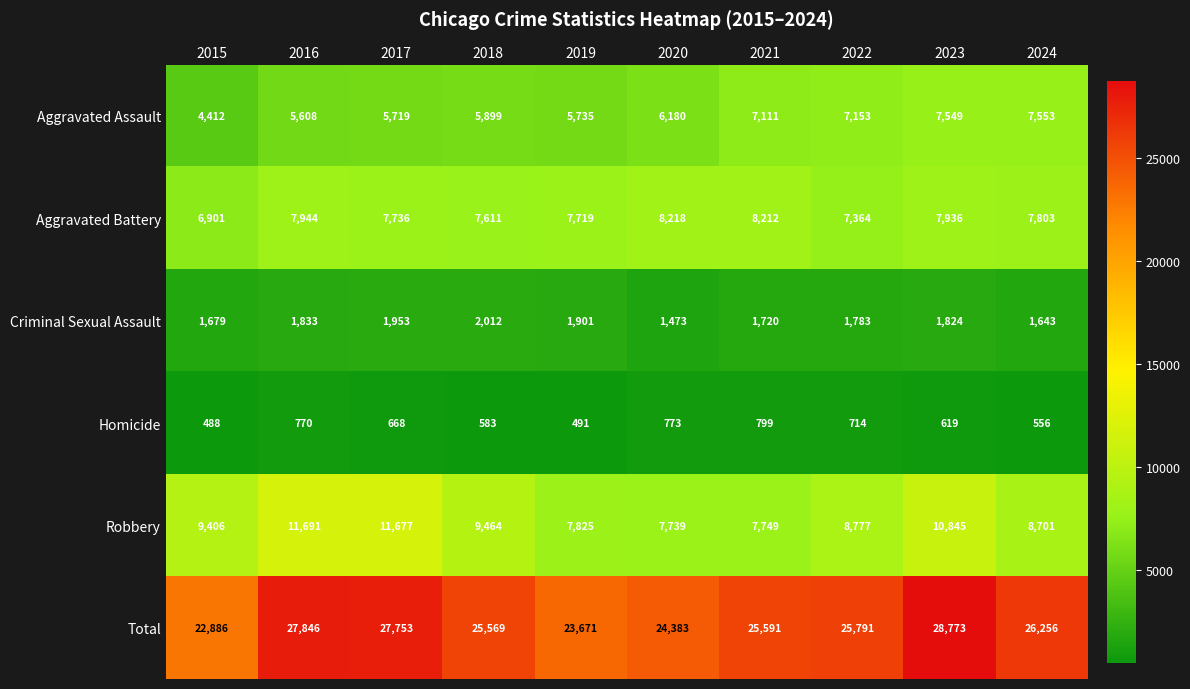

The Criminal Sexual Assault series shows 2775 at 2024. True or false?

False